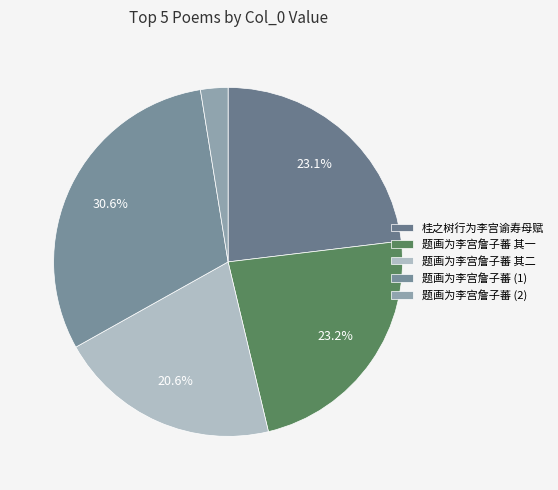

Which slice is the smallest?

题画为李宫詹子蕃 (2)